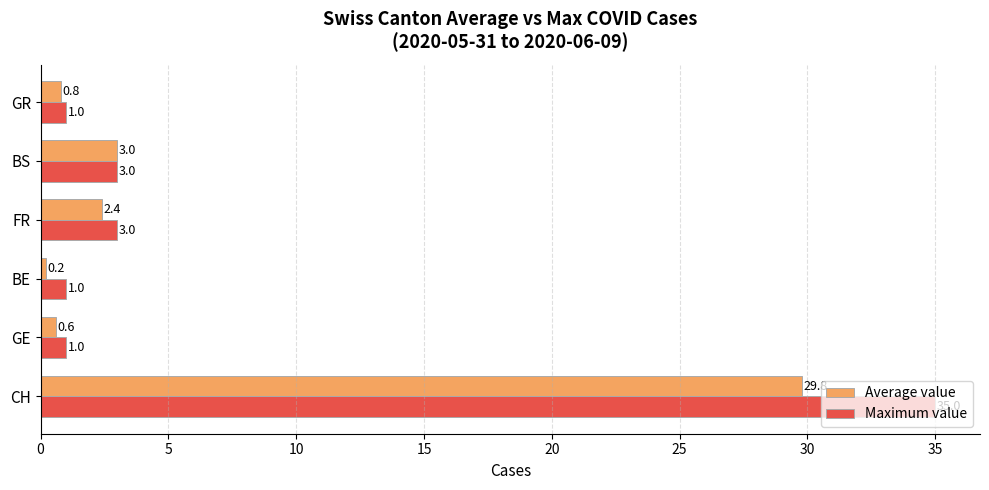

List the series in order of their peak value, highest first.

Maximum value, Average value